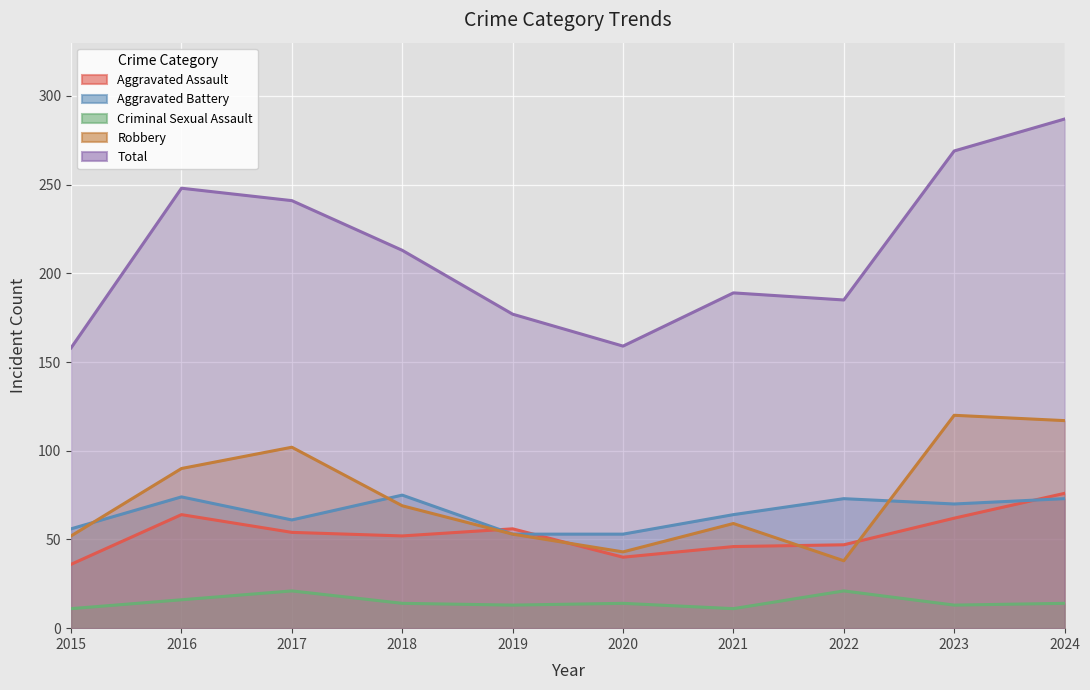

What is the greatest value displayed?

287